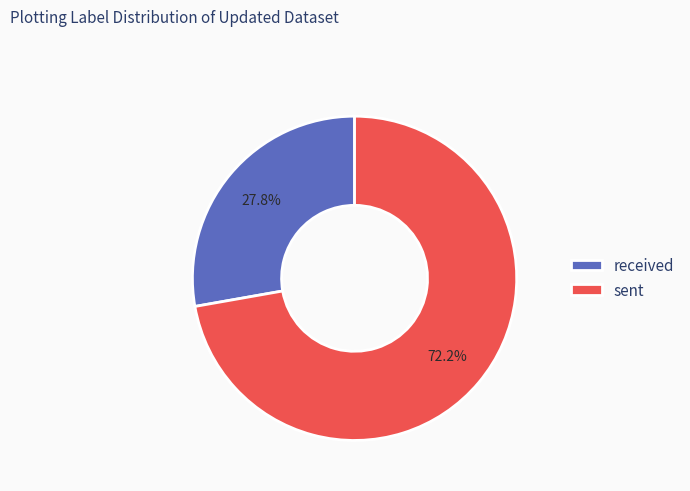

Between received and sent, which is larger?

sent